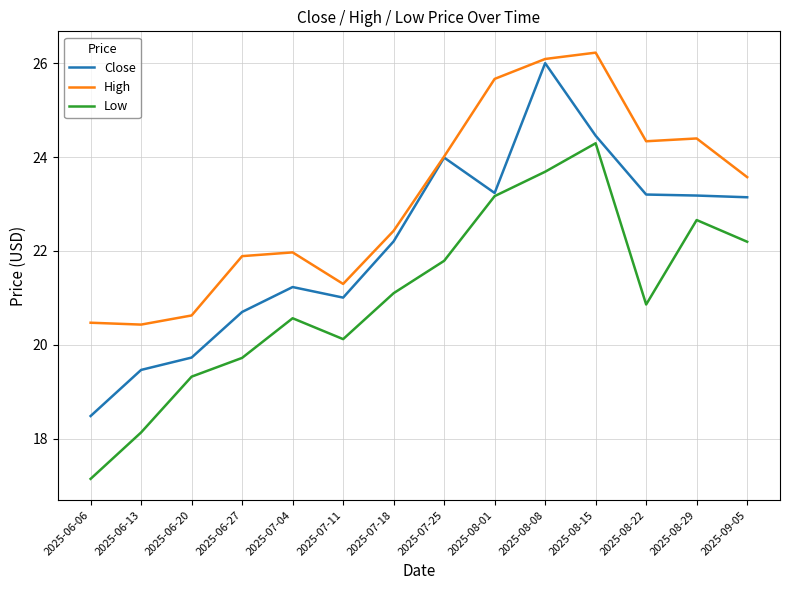

List the series in order of their peak value, lowest first.

Low, Close, High